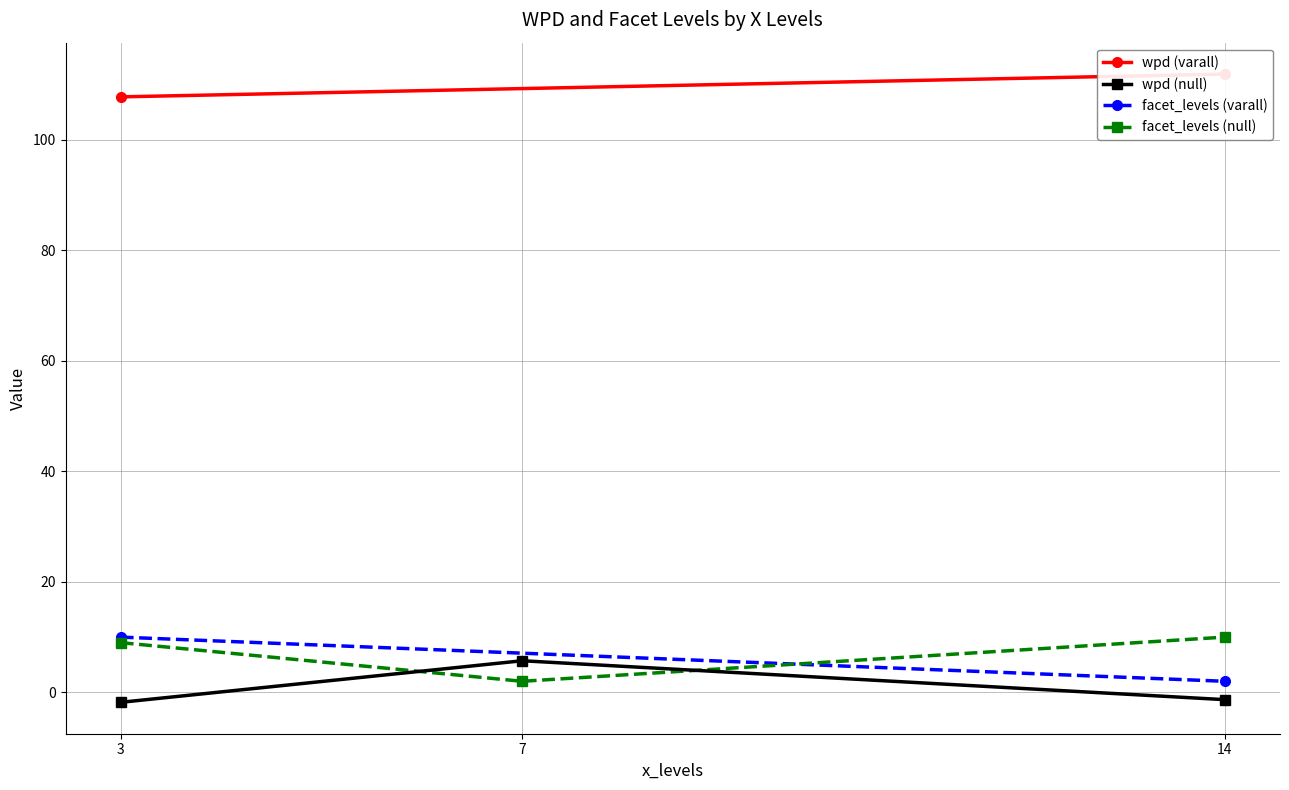

The value of wpd at 3 is -1.2. True or false?

False